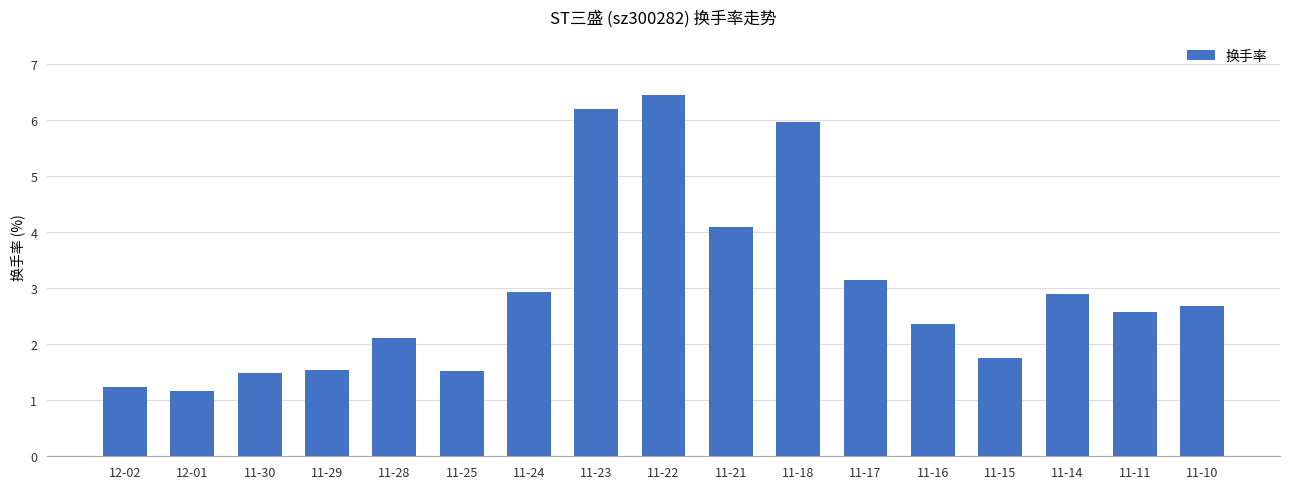

The chart shows a value of 2.6 at 11-11. True or false?

True